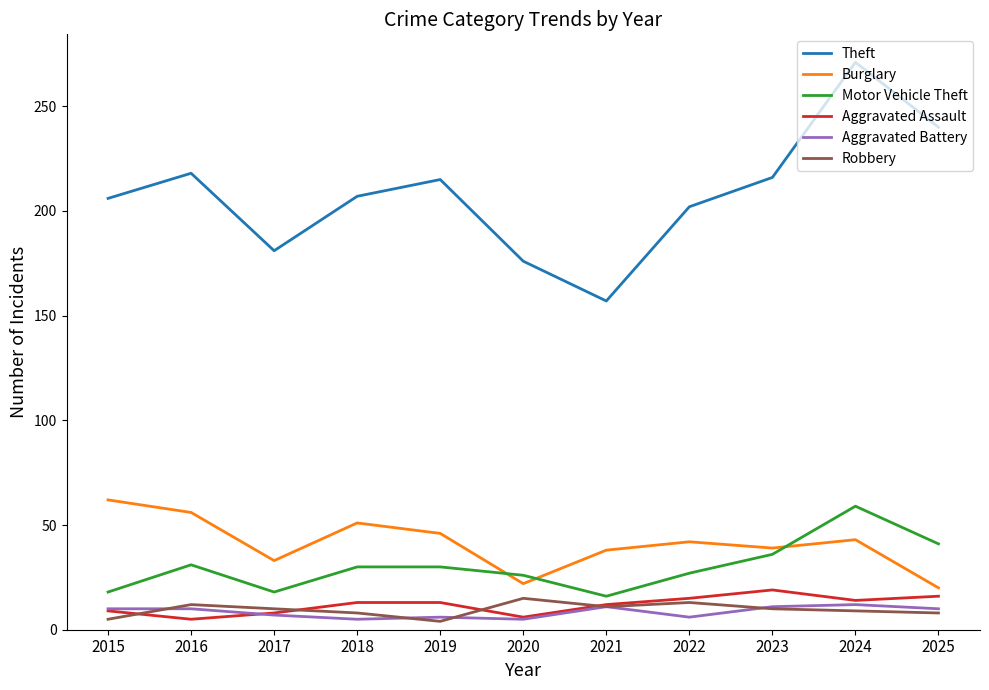

True or false: Aggravated Assault has more than 0 interior local peaks.

True